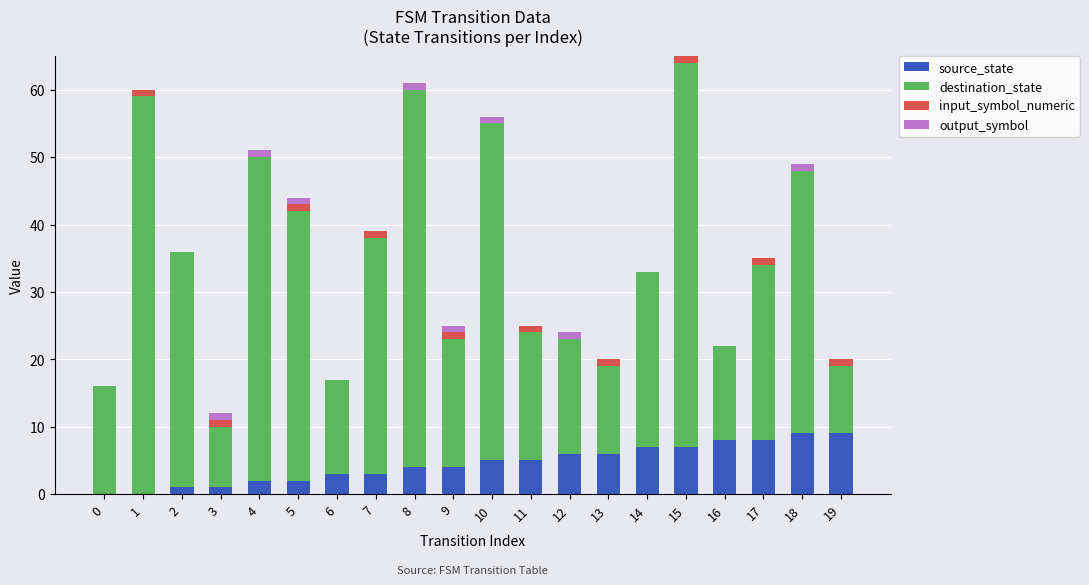

What is the total value across all series at 15?

65